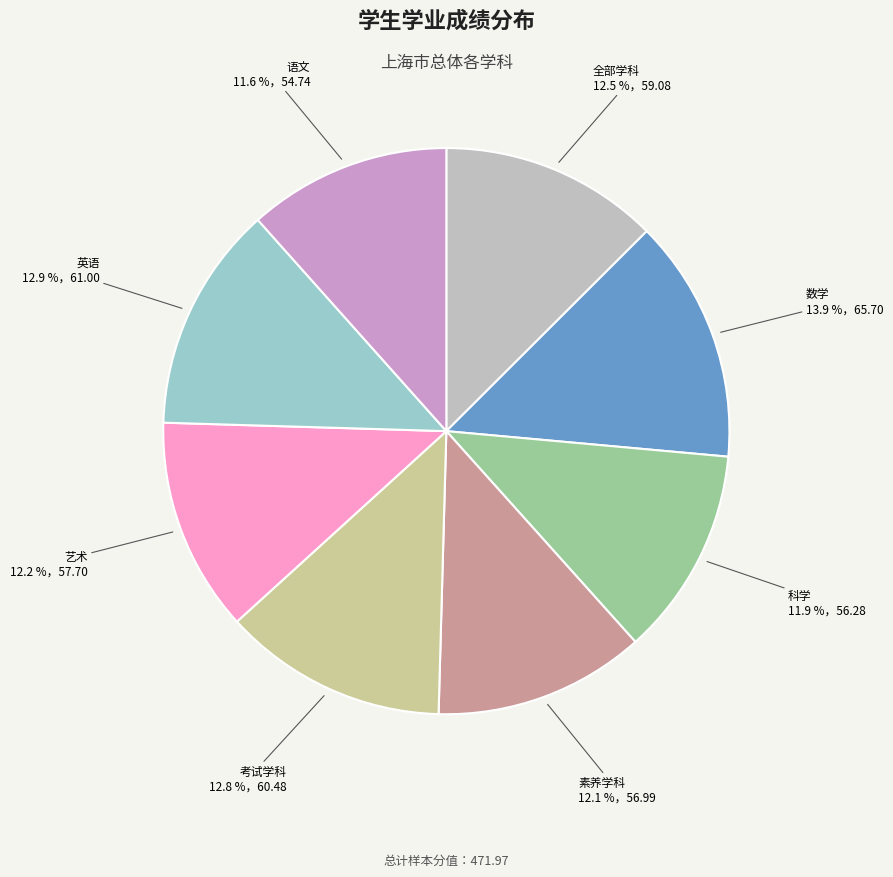

Is 艺术 the majority of the pie?

No